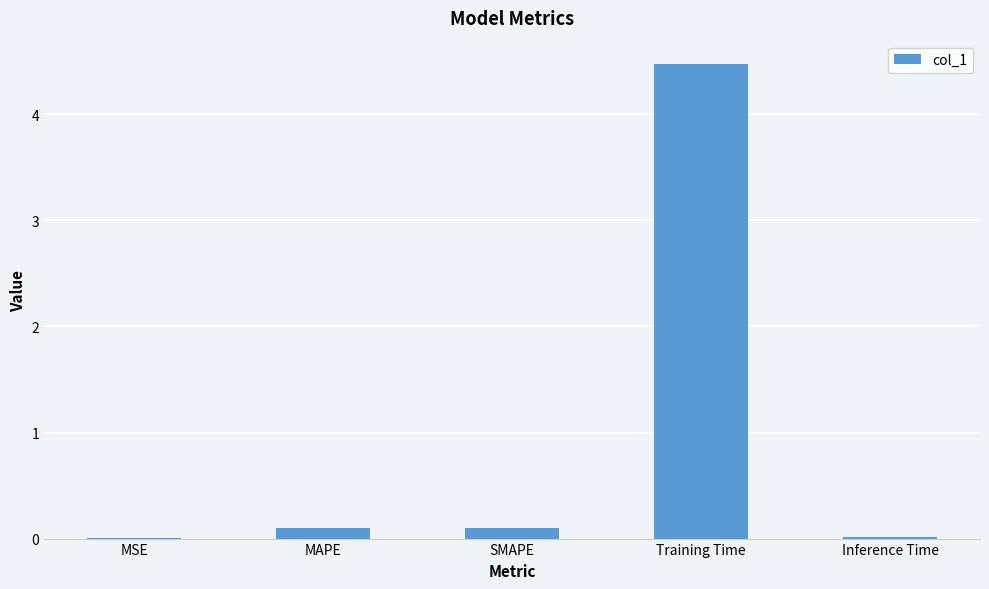

The value at MAPE is 0.1. True or false?

True